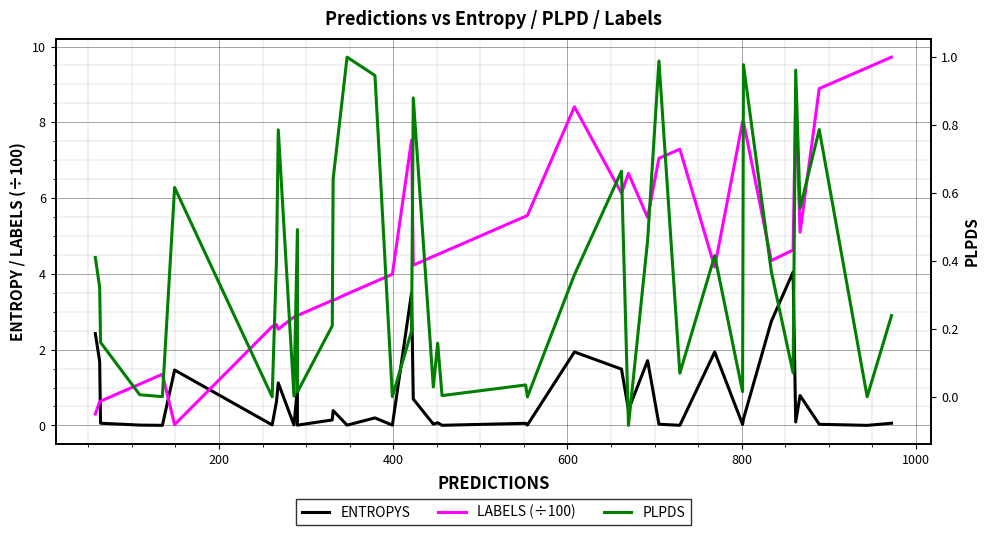

Is it true that PLPDS equals 0.0 at 11?

False